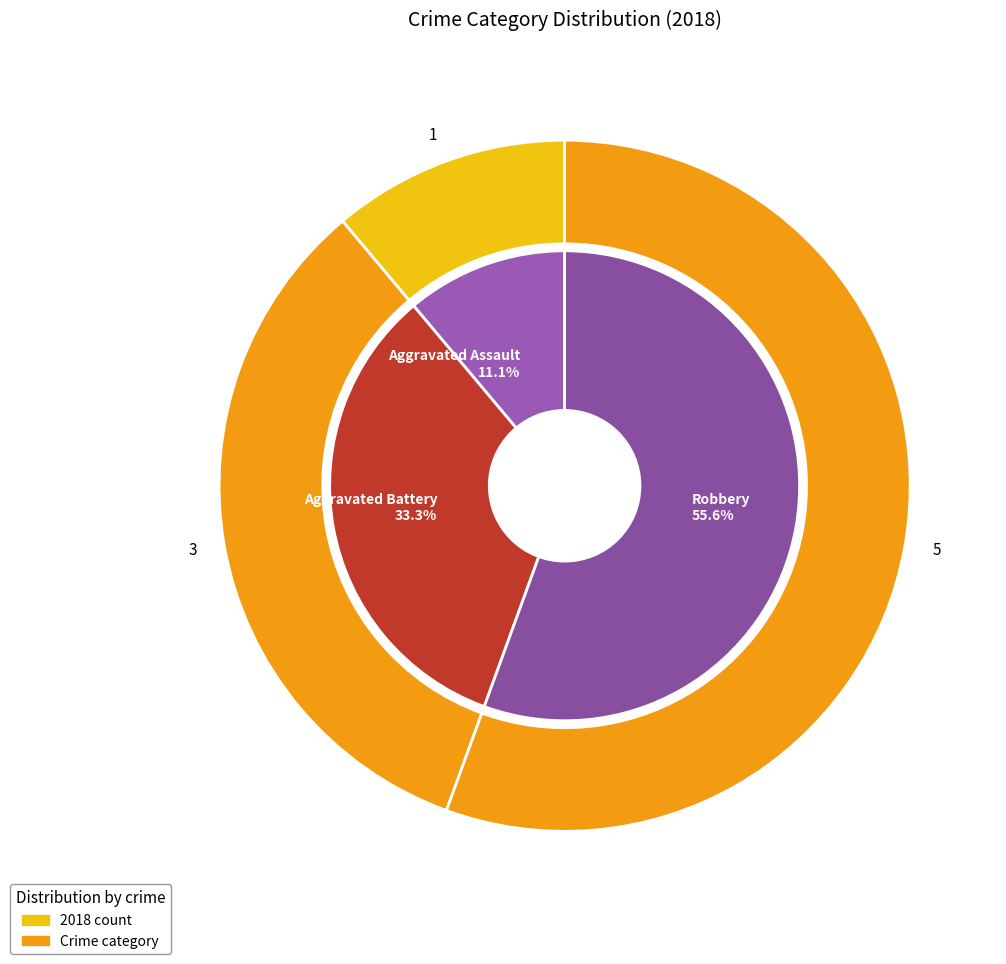

Combined, do Criminal Sexual Assault and Aggravated Battery account for over 50%?

No